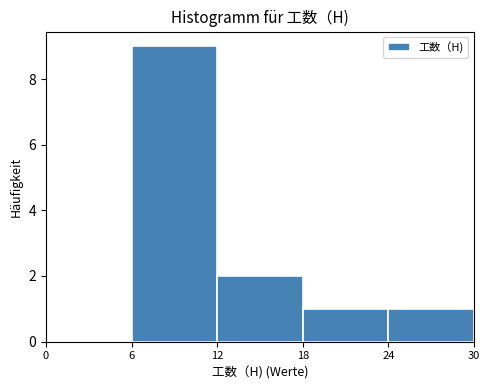

Over which range of the x-axis is the bar tallest?

6 to 12